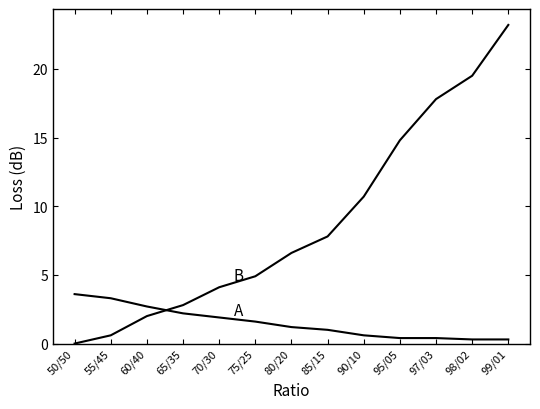

How many lines are shown in the chart?

2